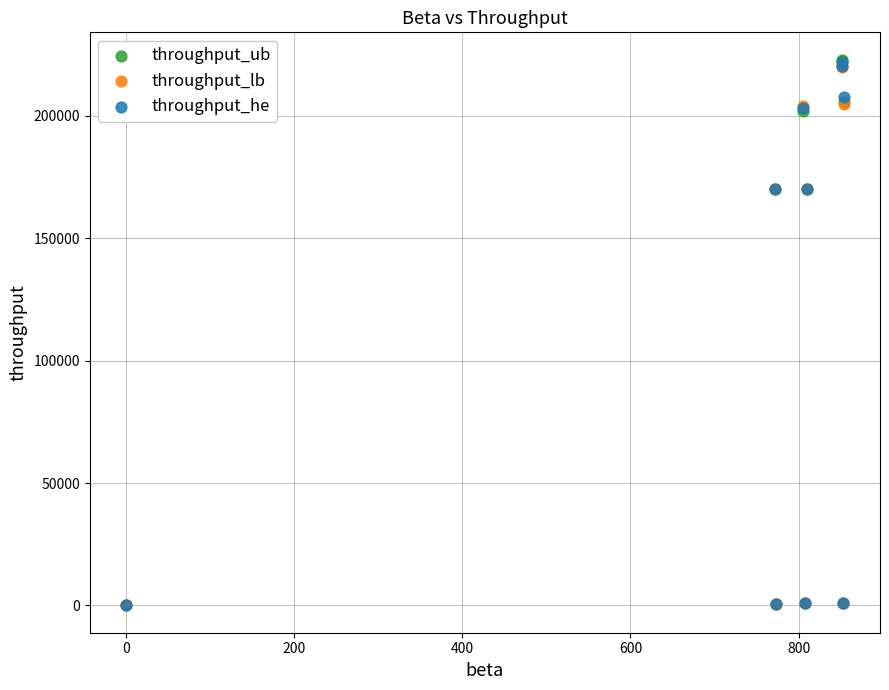

What are all the series names shown in the legend?

throughput_ub, throughput_lb, throughput_he